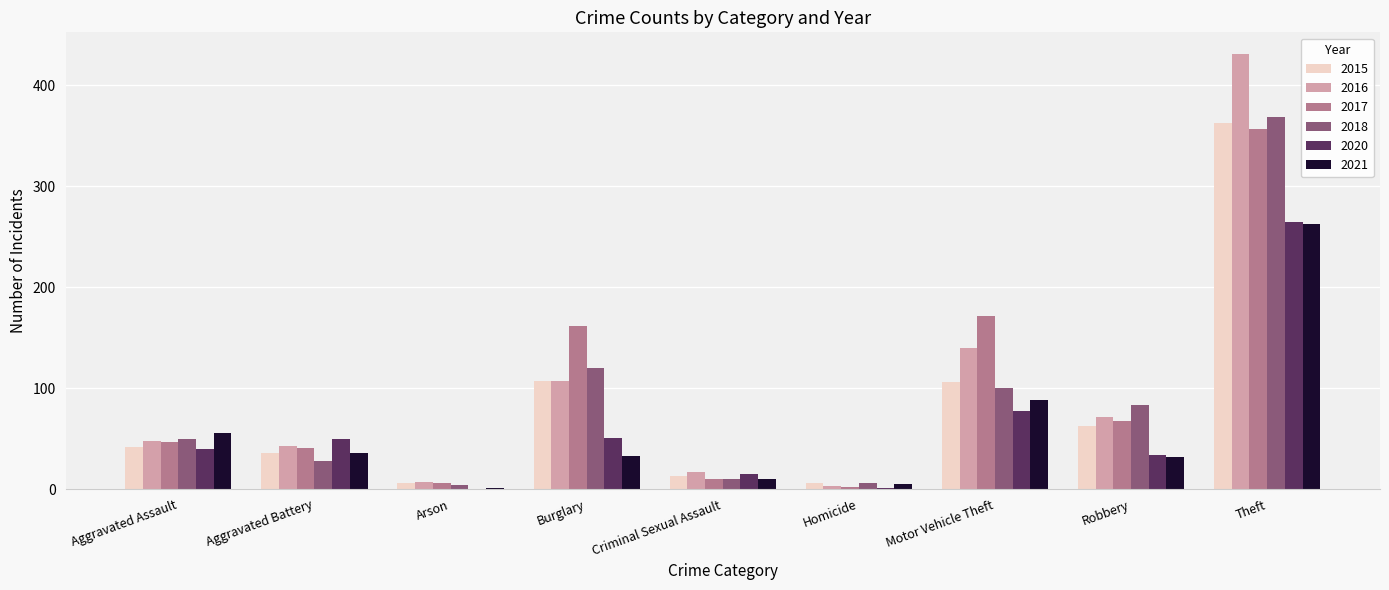

At which label does 2018 reach its peak?

Theft